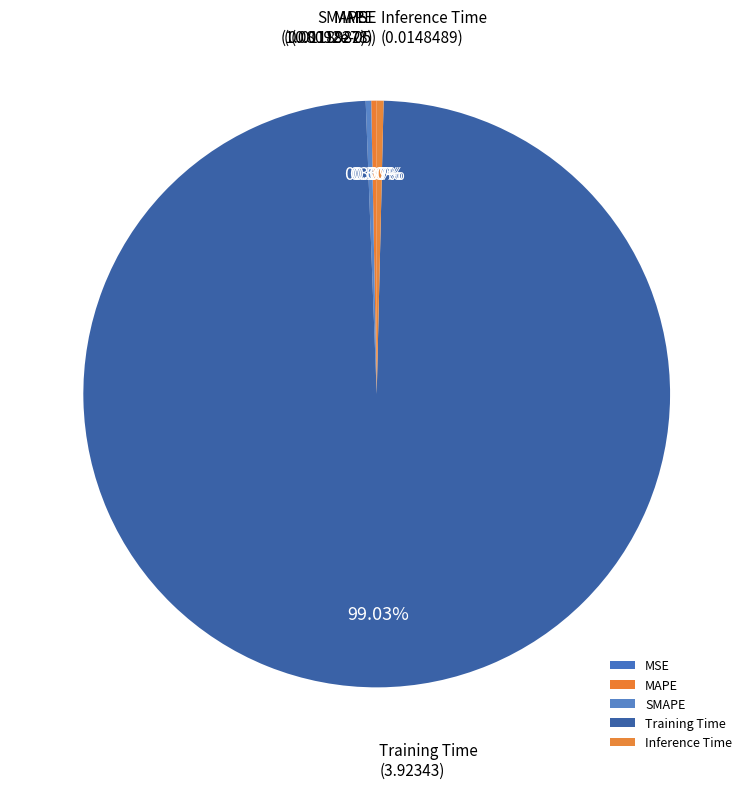

Is there any slice that represents more than half of the pie?

Yes